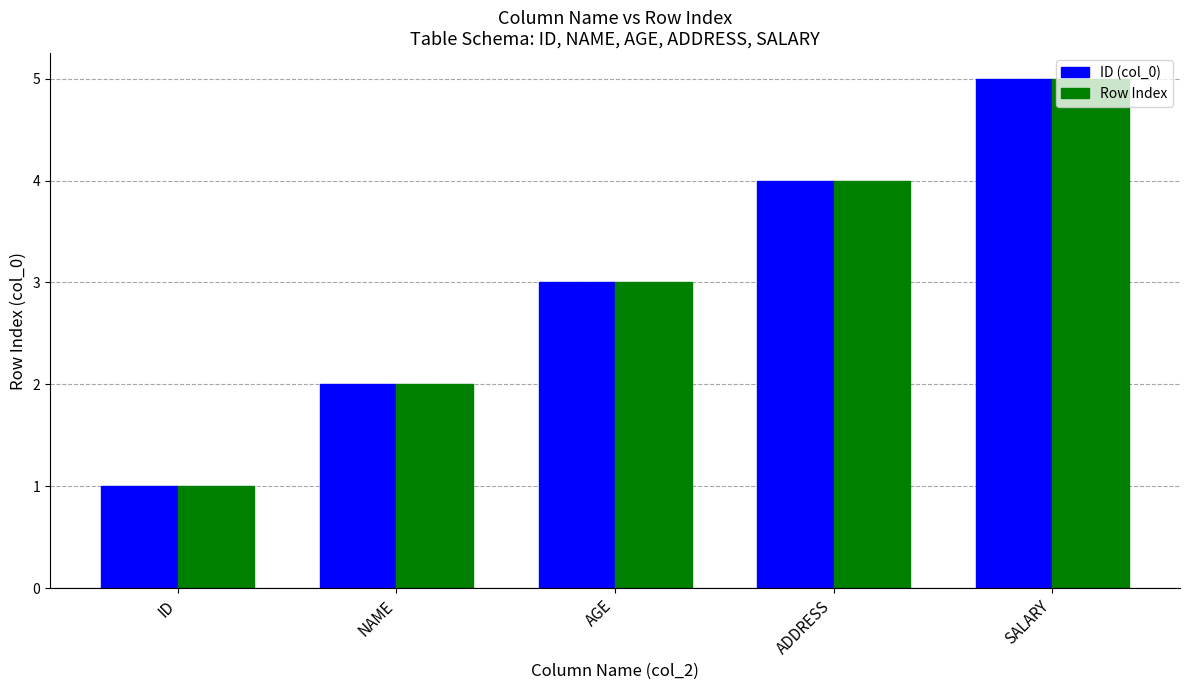

Is it true that ID (col_0) equals 5 at SALARY?

True